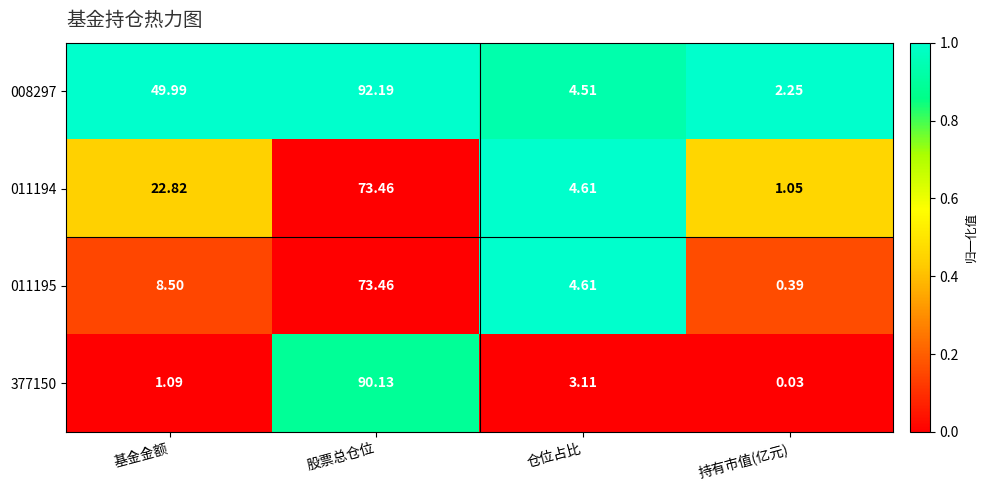

At which label does 011195 reach its minimum?

持有市值(亿元)